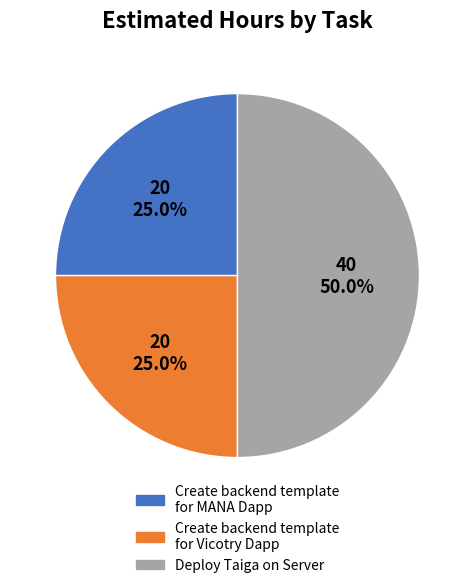

What is the largest slice in the pie chart?

Deploy Taiga on Server